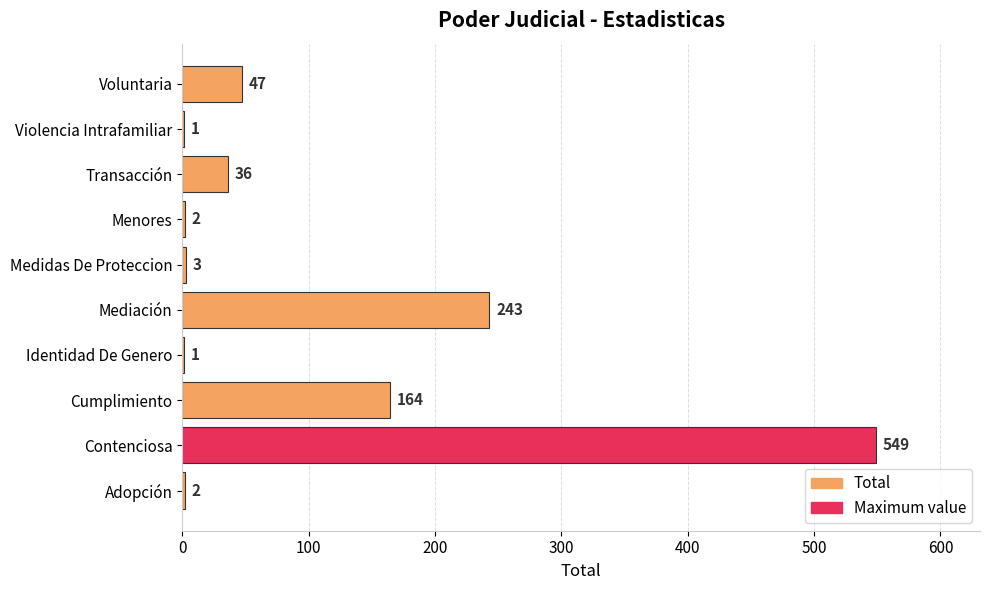

Reading bottom to top, what are all the values shown in this chart?

Adopción=2	Contenciosa=549	Cumplimiento=164	Identidad De Genero=1	Mediación=243	Medidas De Proteccion=3	Menores=2	Transacción=36	Violencia Intrafamiliar=1	Voluntaria=47